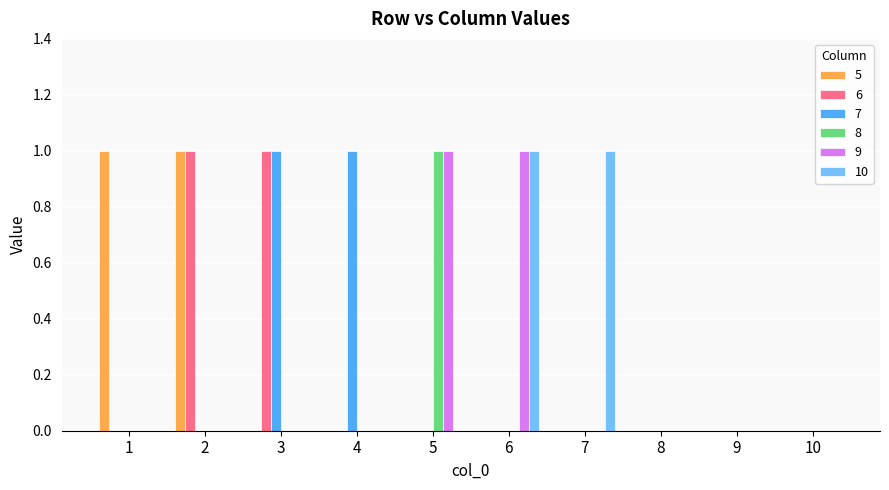

The value of 8 at 5 is 2. True or false?

False